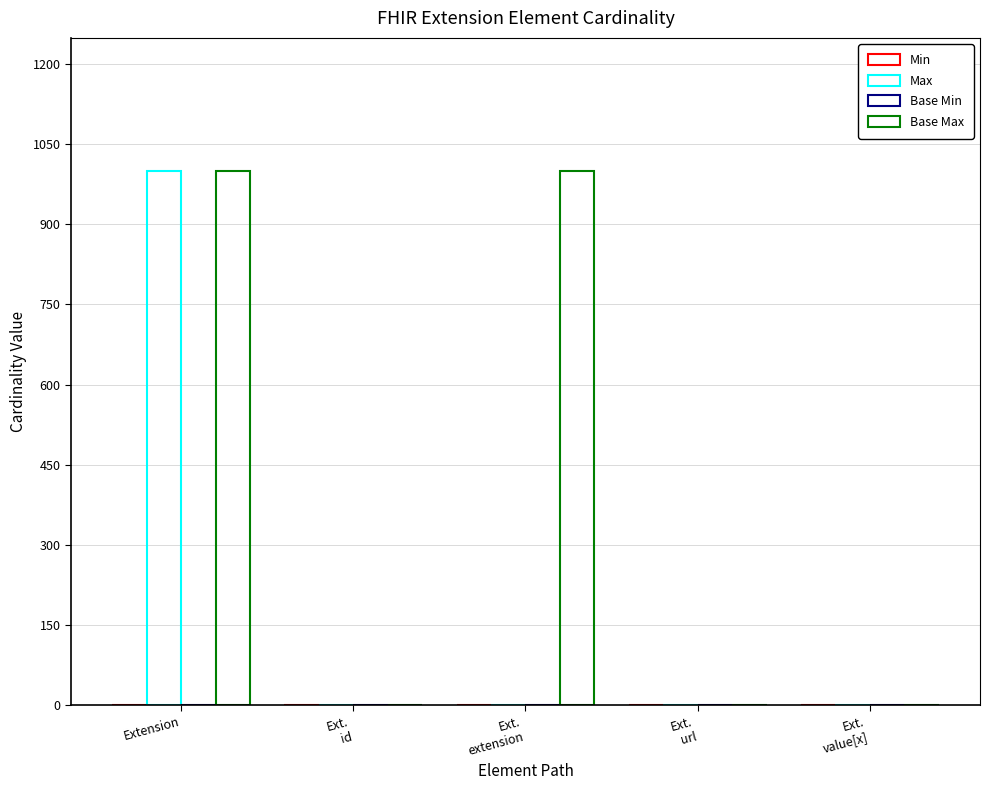

At which category is the sum across all series the highest?

Extension